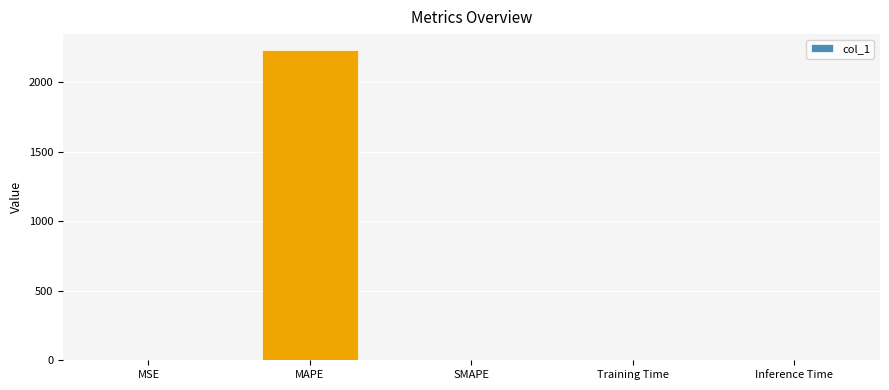

What is the sum of all values?

2233.1